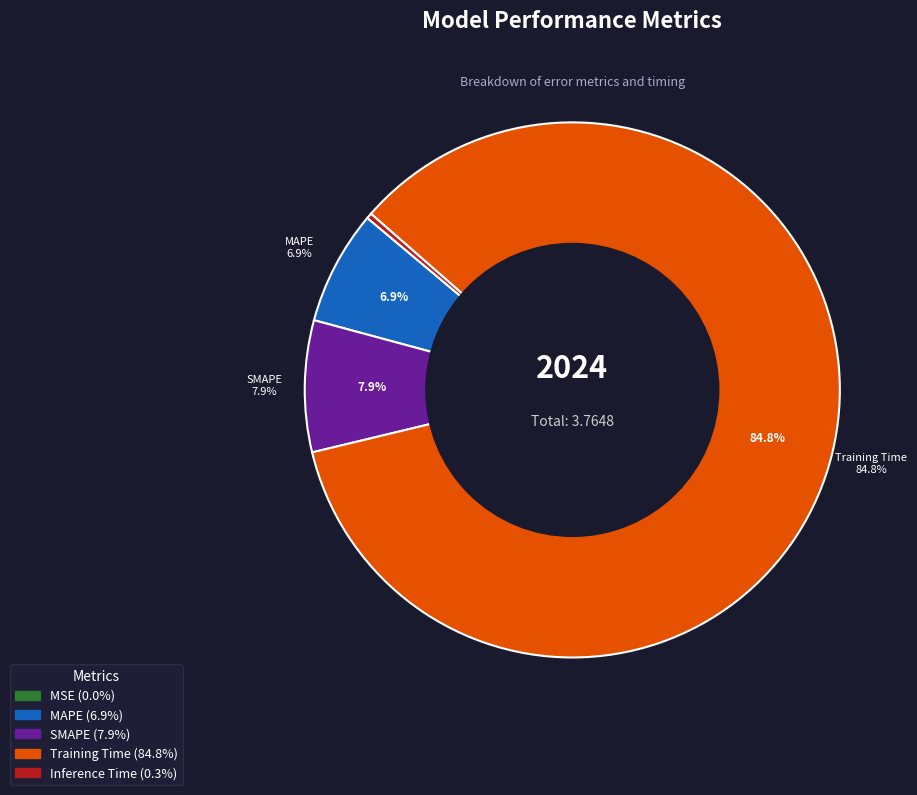

How many slices are in this pie chart?

5